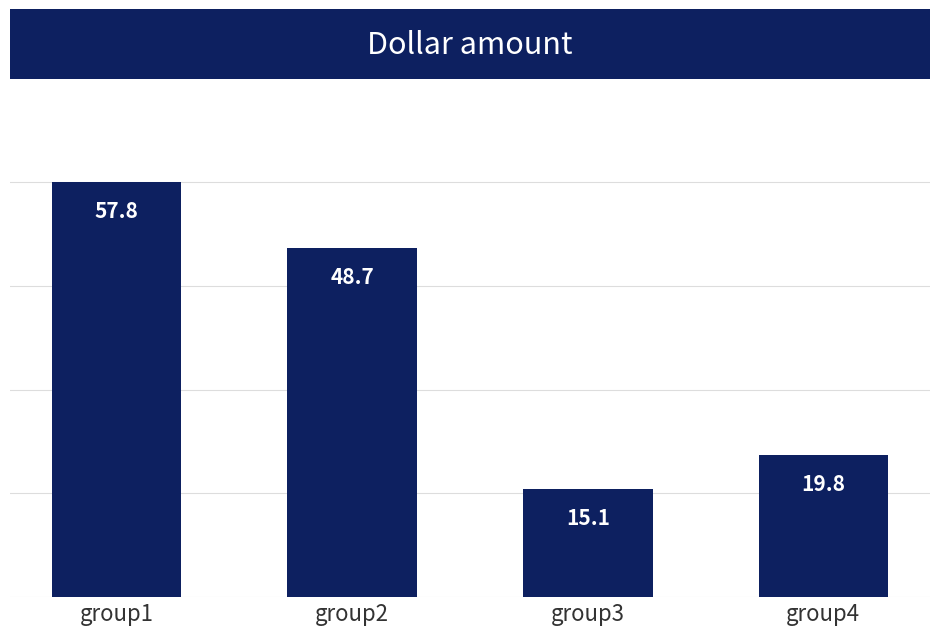

What is the value of the 3rd bar from the left?

15.1